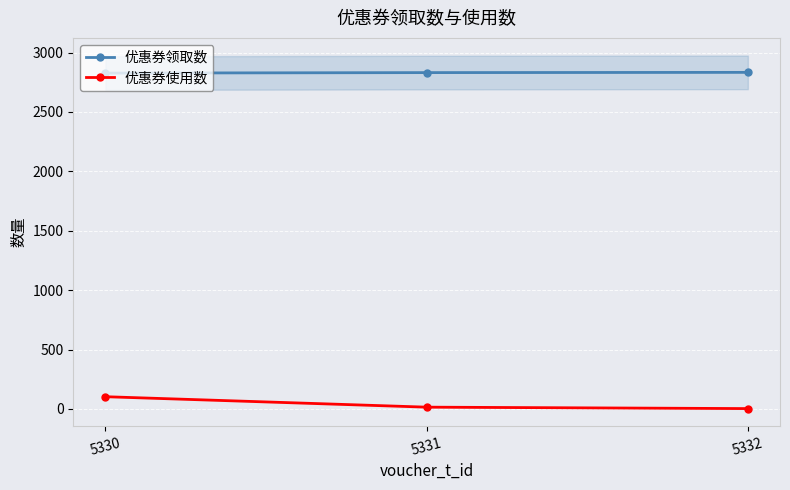

Between 5331 and 5332, which series saw the biggest shift?

优惠券使用数